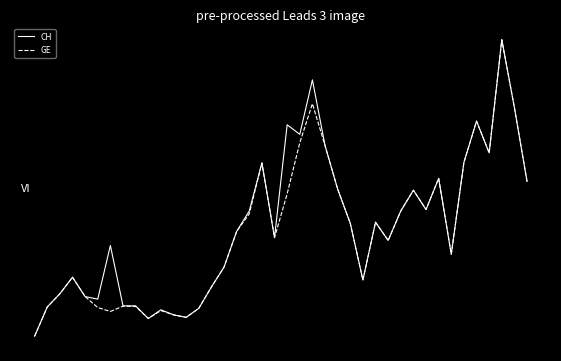

True or false: CH and GE intersect in this chart.

False